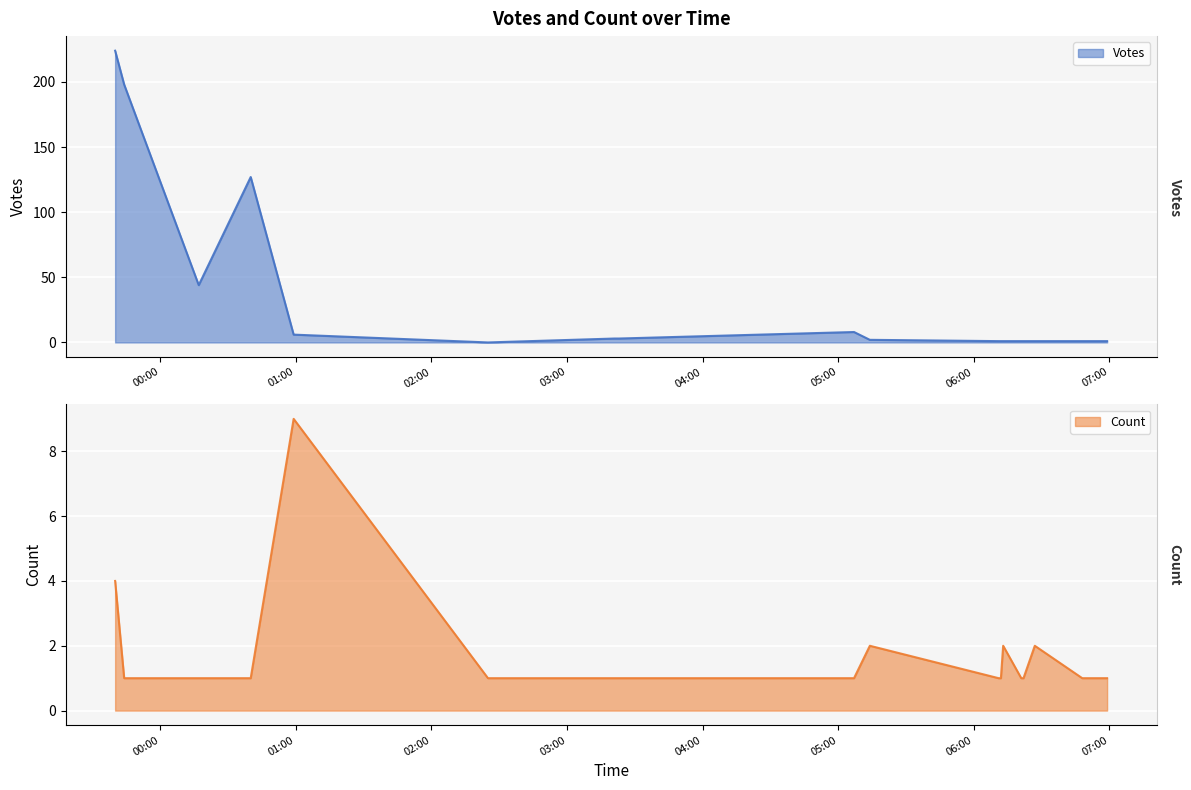

True or false: Count and Votes intersect in this chart.

True